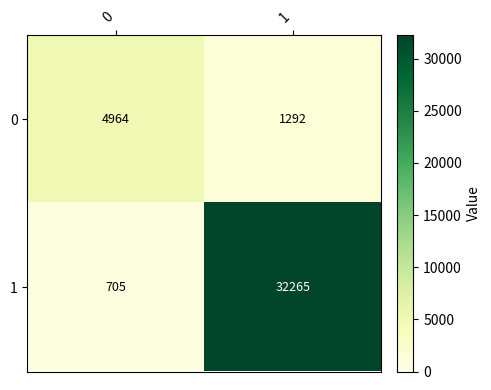

List the series in order of their peak value, highest first.

1, 0